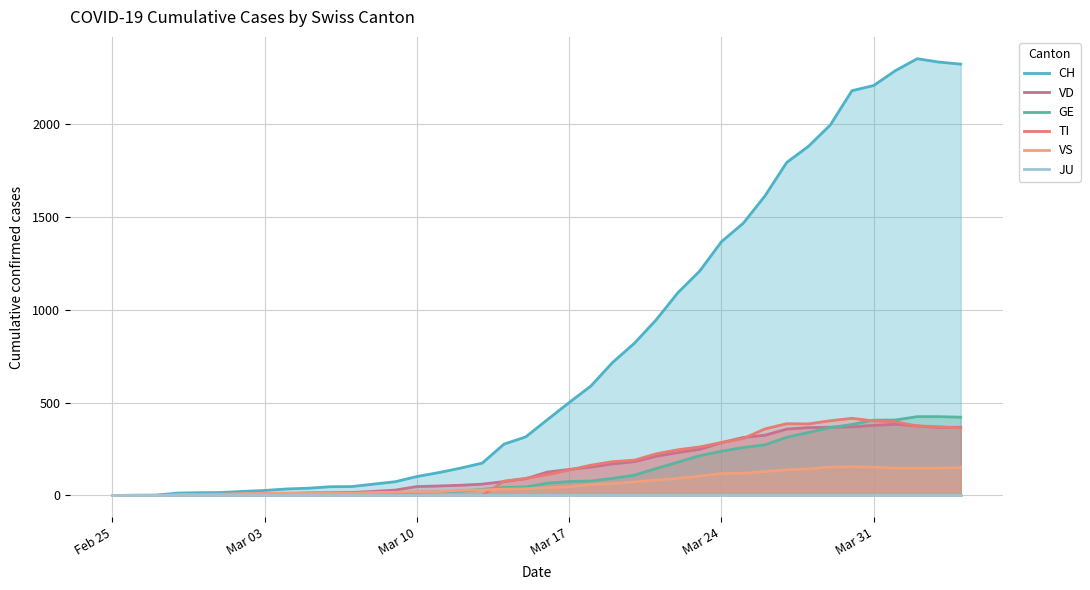

What is the average value of the VS series?

64